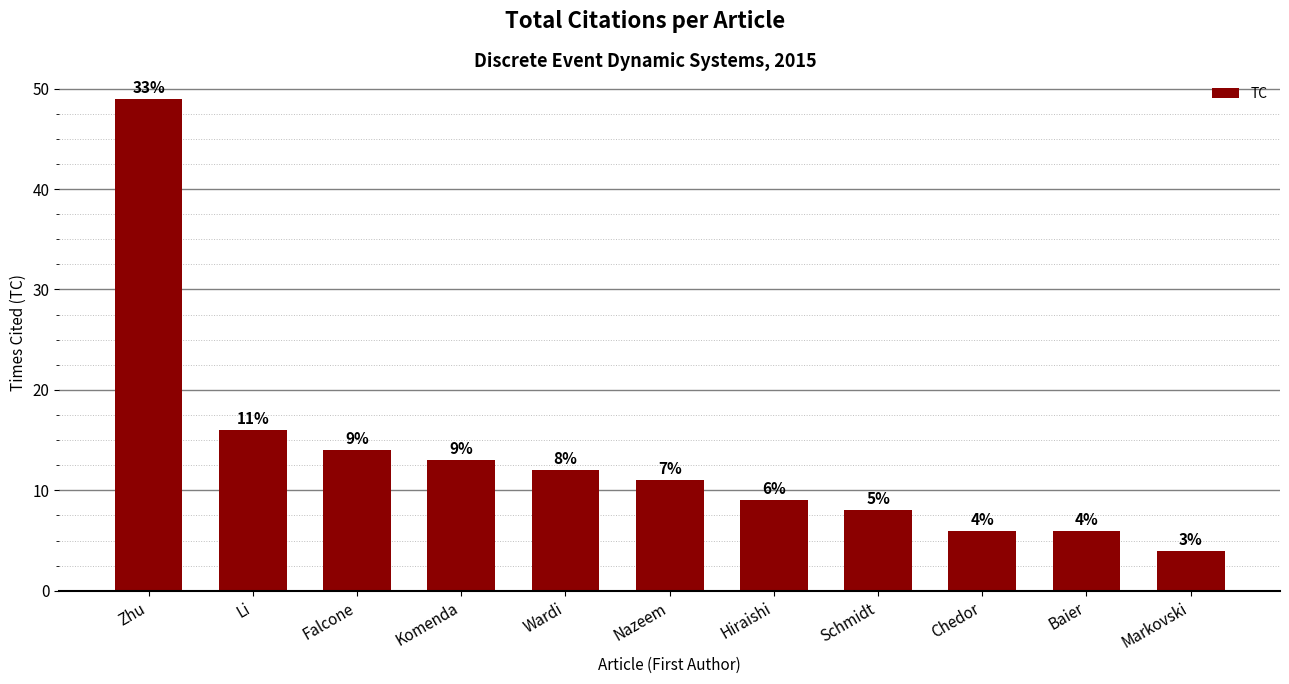

Reading left to right, extract all data points from this chart.

Zhu=49	Li=16	Falcone=14	Komenda=13	Wardi=12	Nazeem=11	Hiraishi=9	Schmidt=8	Chedor=6	Baier=6	Markovski=4